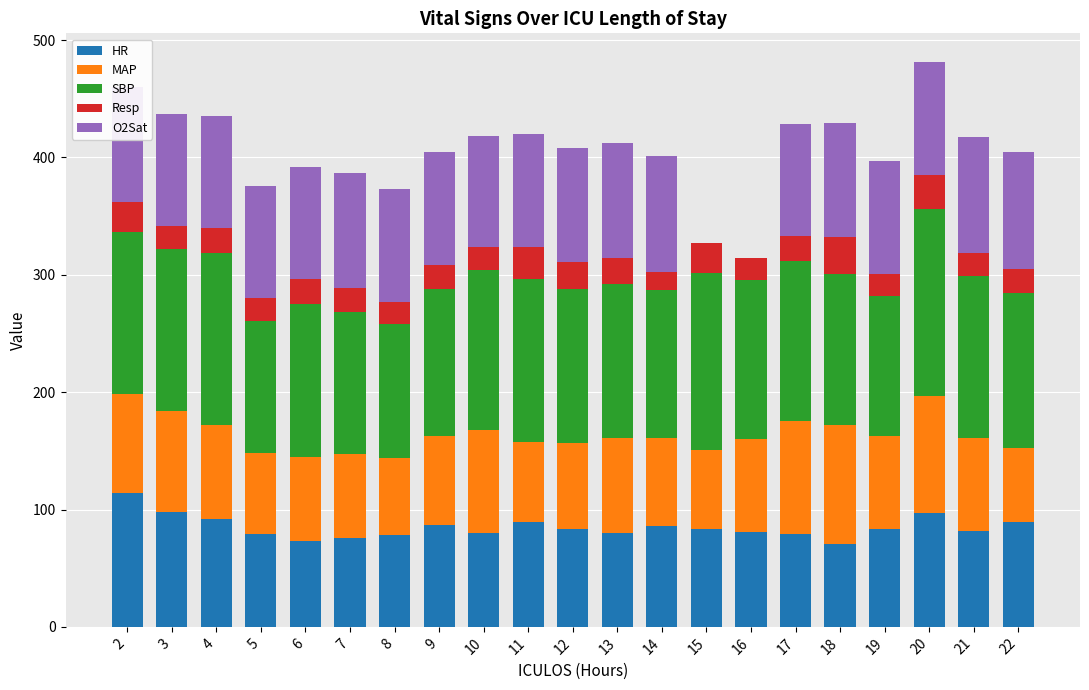

What are all the series names shown in the legend?

HR, MAP, SBP, Resp, O2Sat